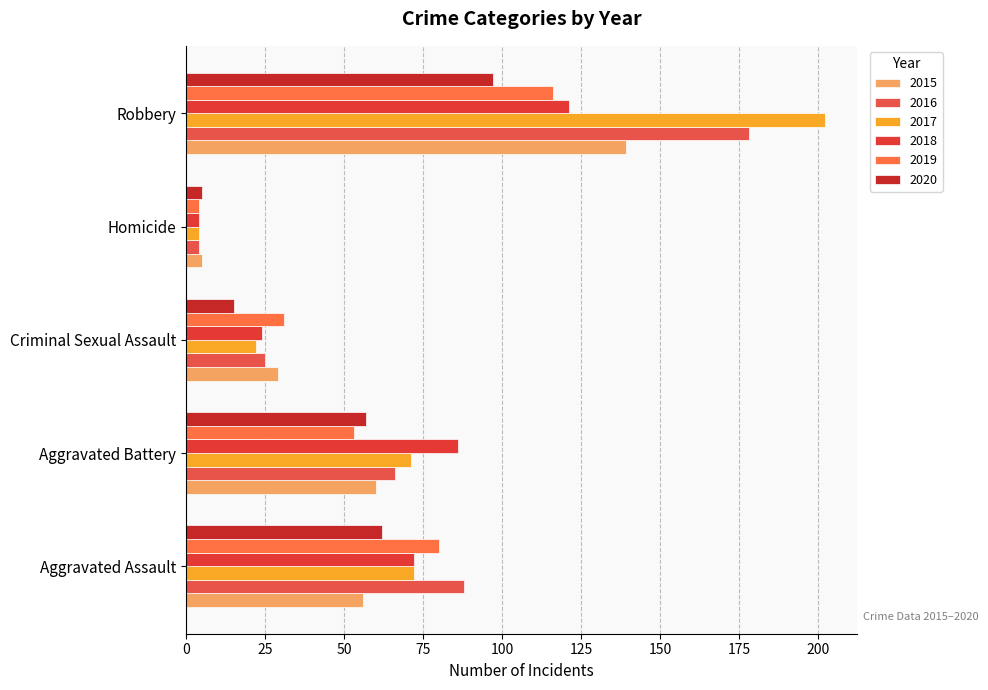

Reading left to right, list all the values displayed in this chart.

2015: Aggravated Assault=56	Aggravated Battery=60	Criminal Sexual Assault=29	Homicide=5	Robbery=139
2016: Aggravated Assault=88	Aggravated Battery=66	Criminal Sexual Assault=25	Homicide=4	Robbery=178
2017: Aggravated Assault=72	Aggravated Battery=71	Criminal Sexual Assault=22	Homicide=4	Robbery=202
2018: Aggravated Assault=72	Aggravated Battery=86	Criminal Sexual Assault=24	Homicide=4	Robbery=121
2019: Aggravated Assault=80	Aggravated Battery=53	Criminal Sexual Assault=31	Homicide=4	Robbery=116
2020: Aggravated Assault=62	Aggravated Battery=57	Criminal Sexual Assault=15	Homicide=5	Robbery=97